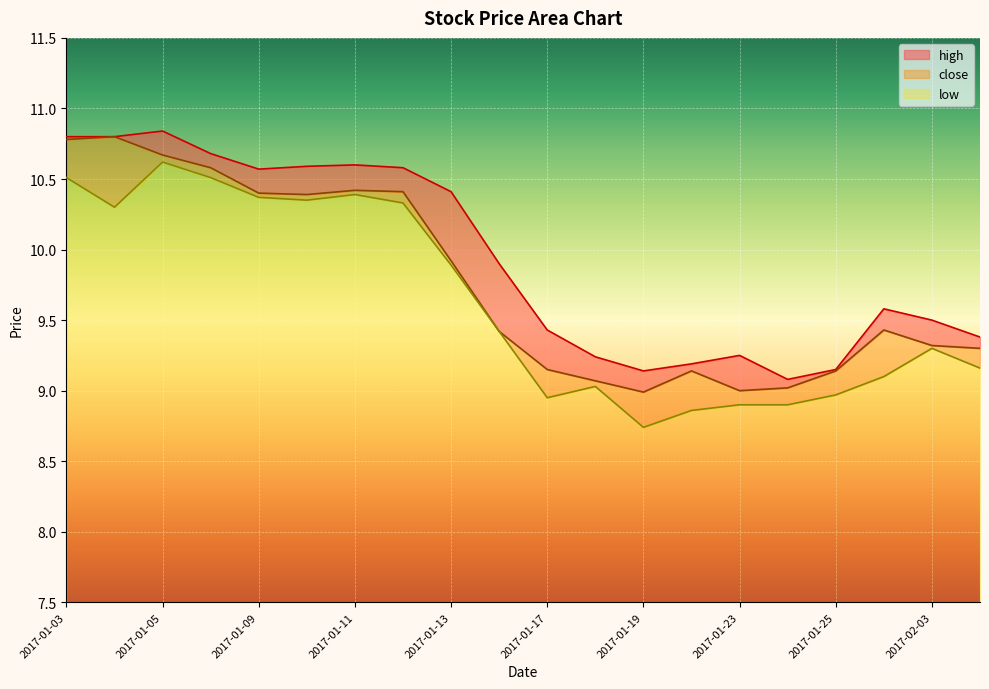

Which series has the largest total across all categories?

high